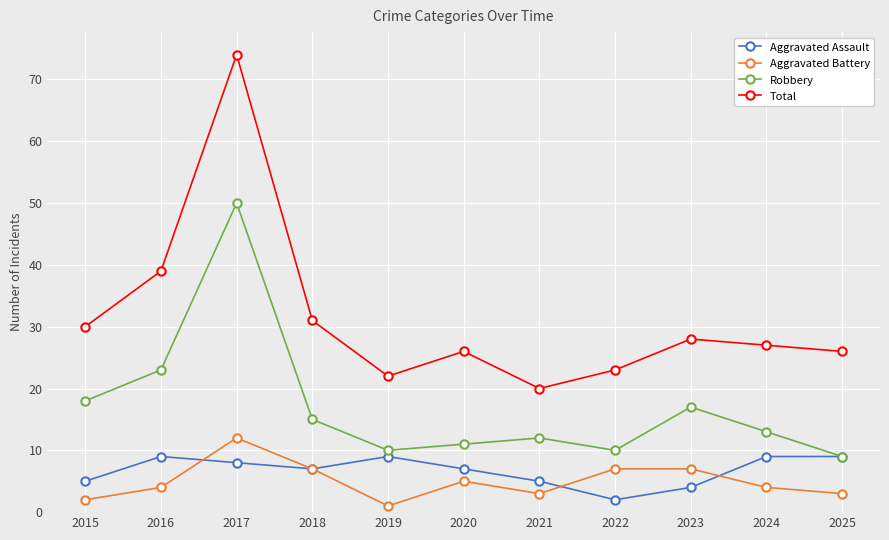

True or false: Robbery and Total cross at least once.

False